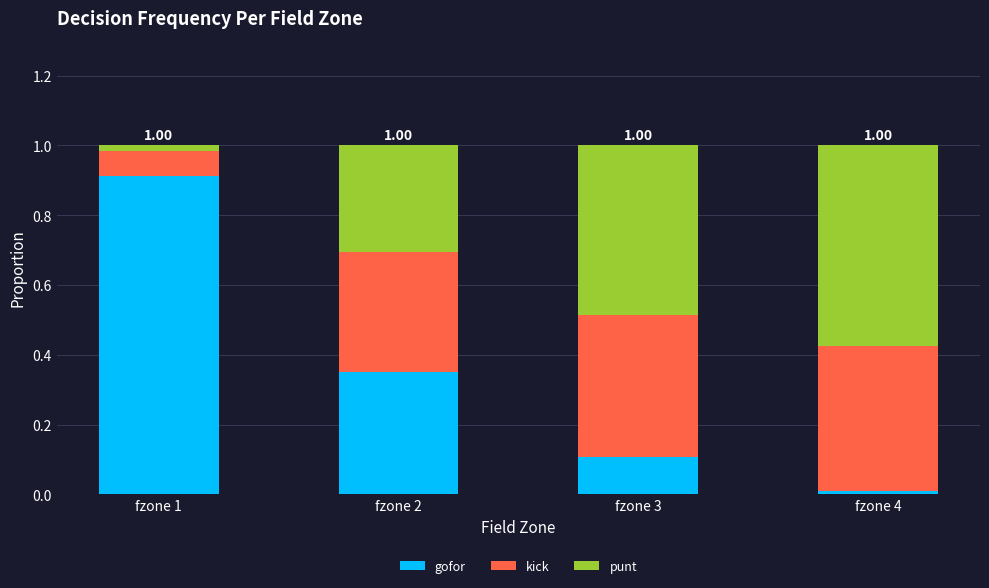

The gofor series shows 0.0 at fzone 4. True or false?

True